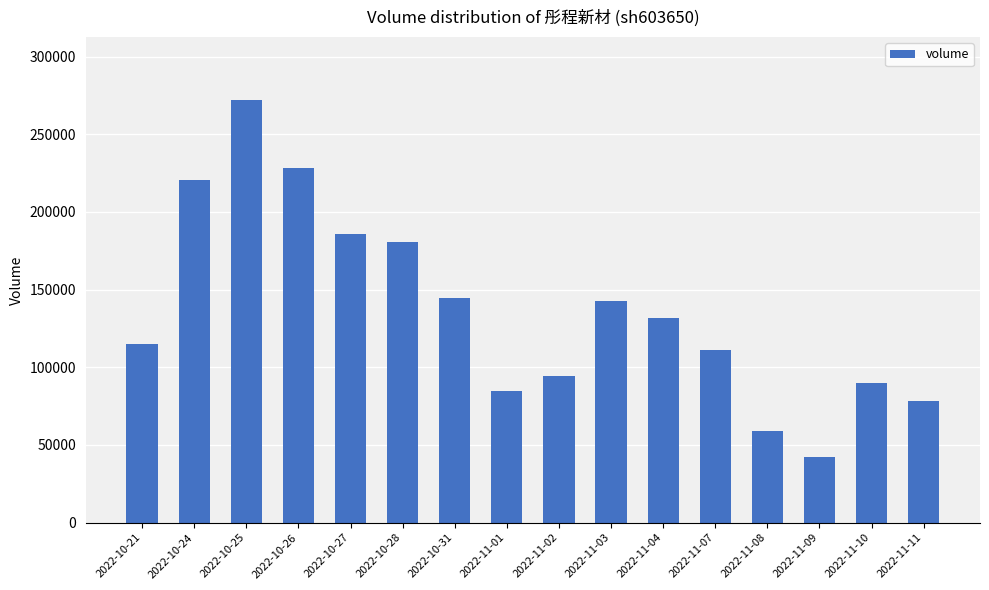

What is the value of the 3rd bar from the left?

271833